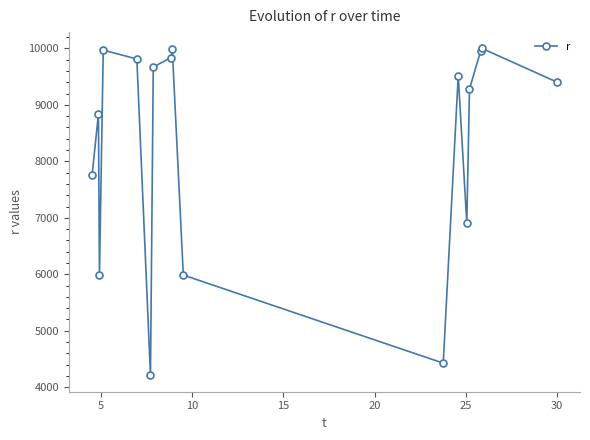

True or false: there are more than 2 points higher than both neighbors.

True